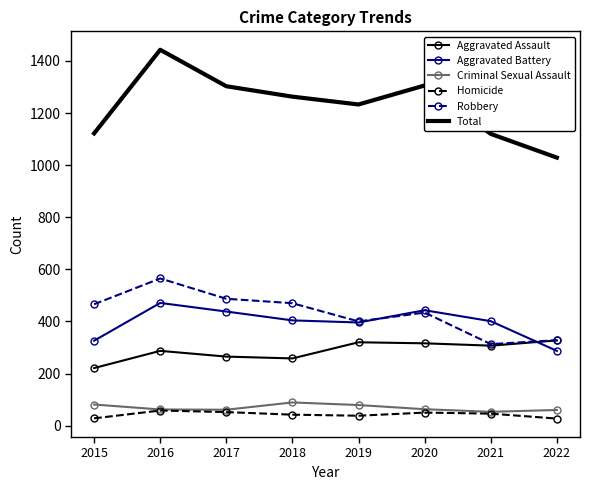

What is the spread (max minus min) of values at 2021?

1074